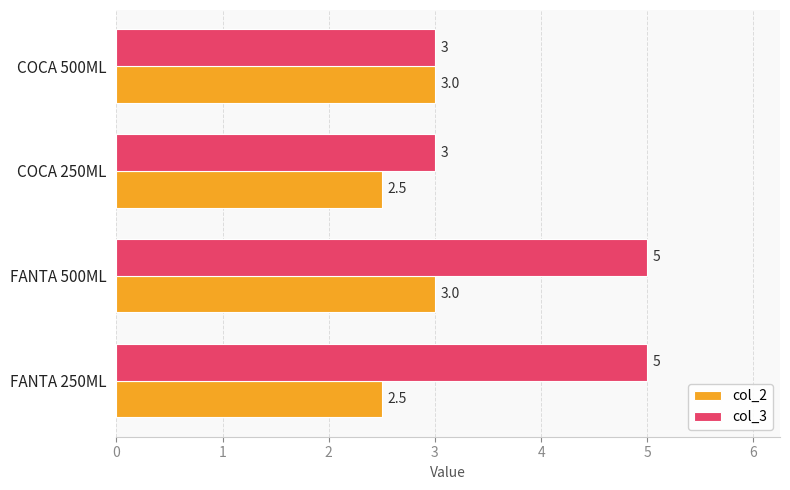

True or false: col_2 has a value of 2.5 at COCA 250ML.

True